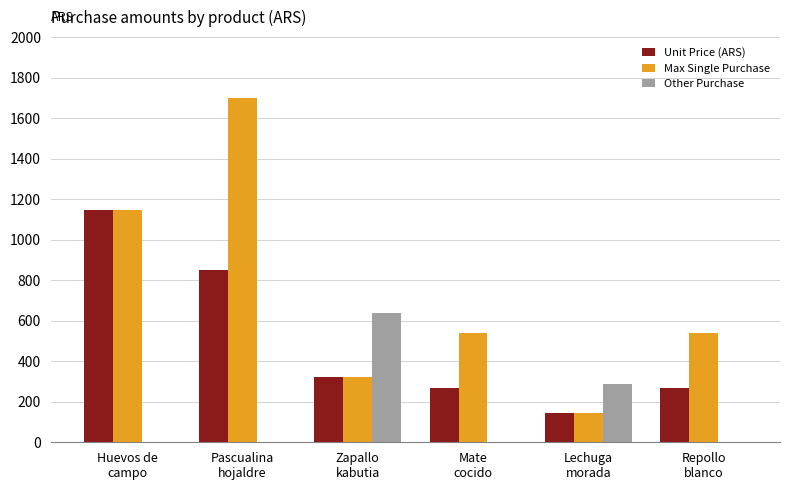

What is the highest value of the Max Single Purchase series?

1700